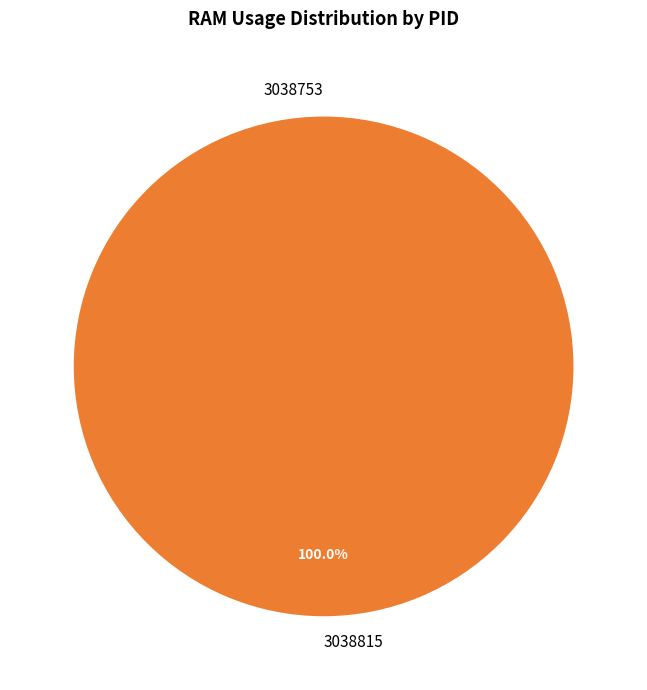

Rank the categories by value from lowest to highest.

3038753, 3038815